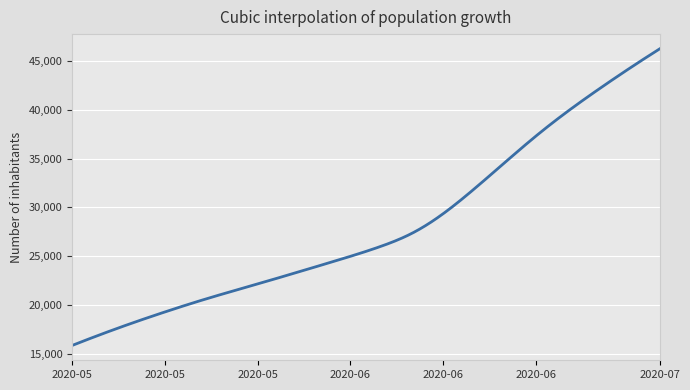

What is the greatest value displayed?

46250.0